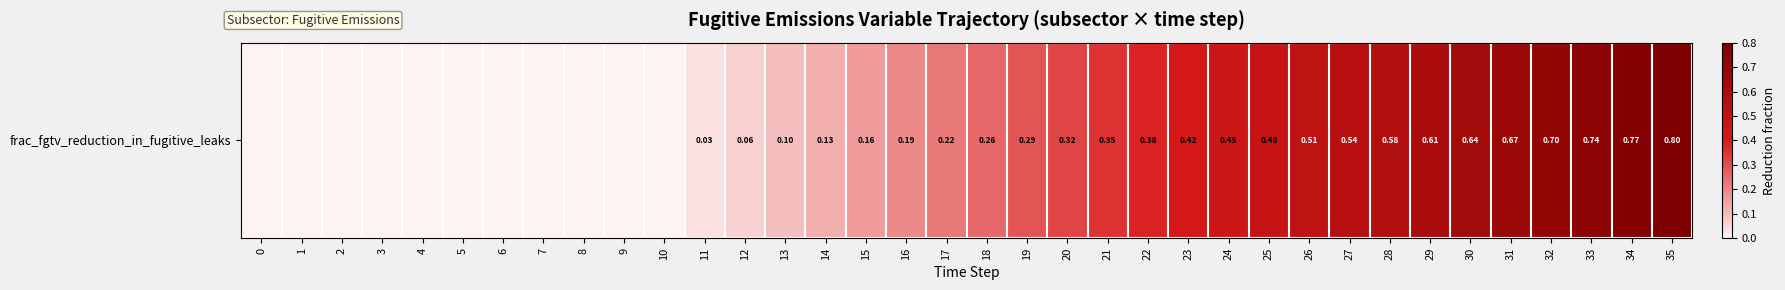

What is the change in value from 8 to 15?

+0.2